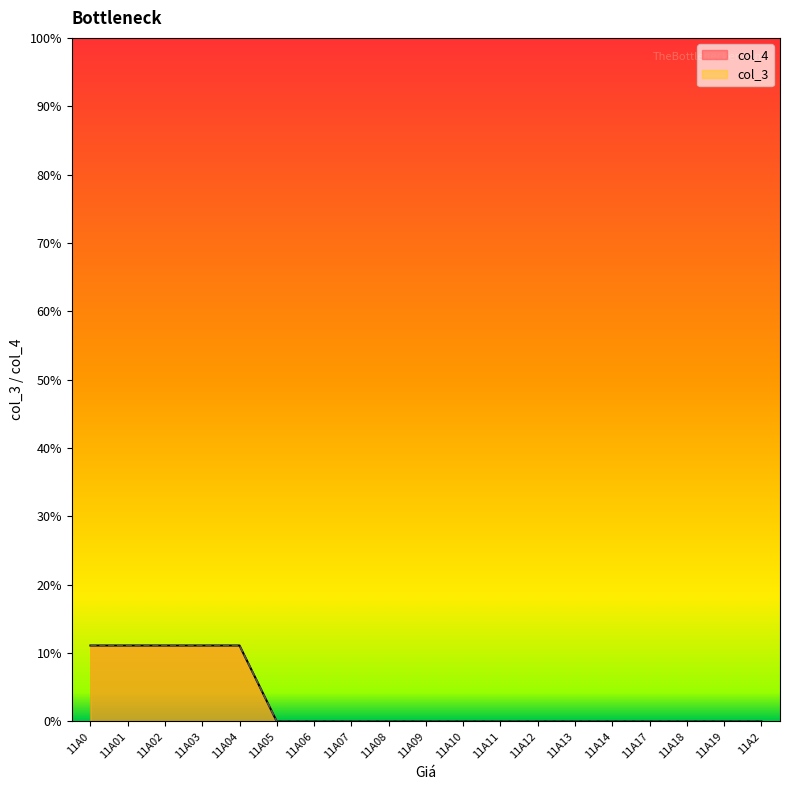

How many lines are shown in the chart?

2